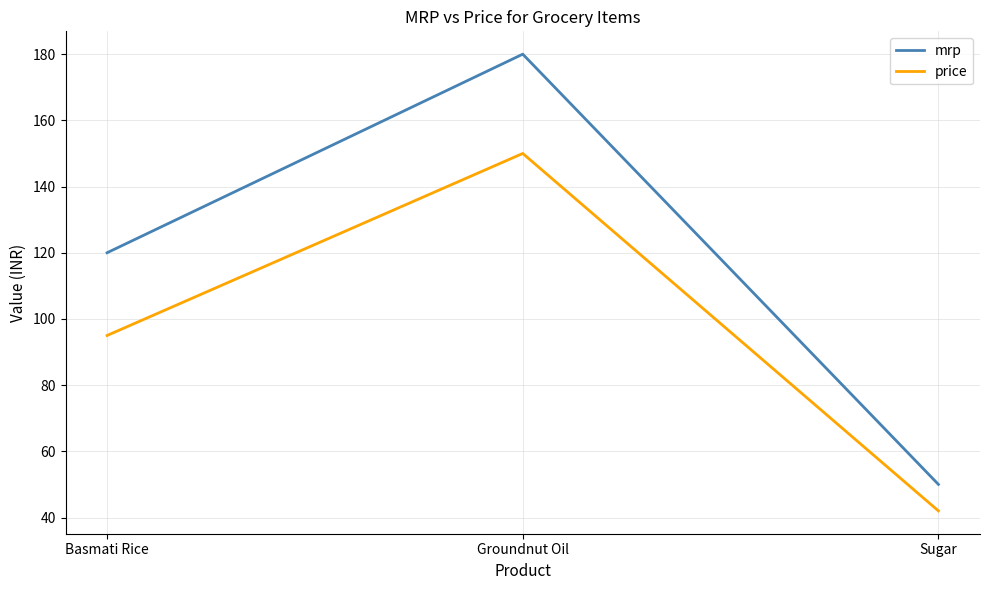

Read the mrp value at Groundnut Oil, to the nearest 10.

180